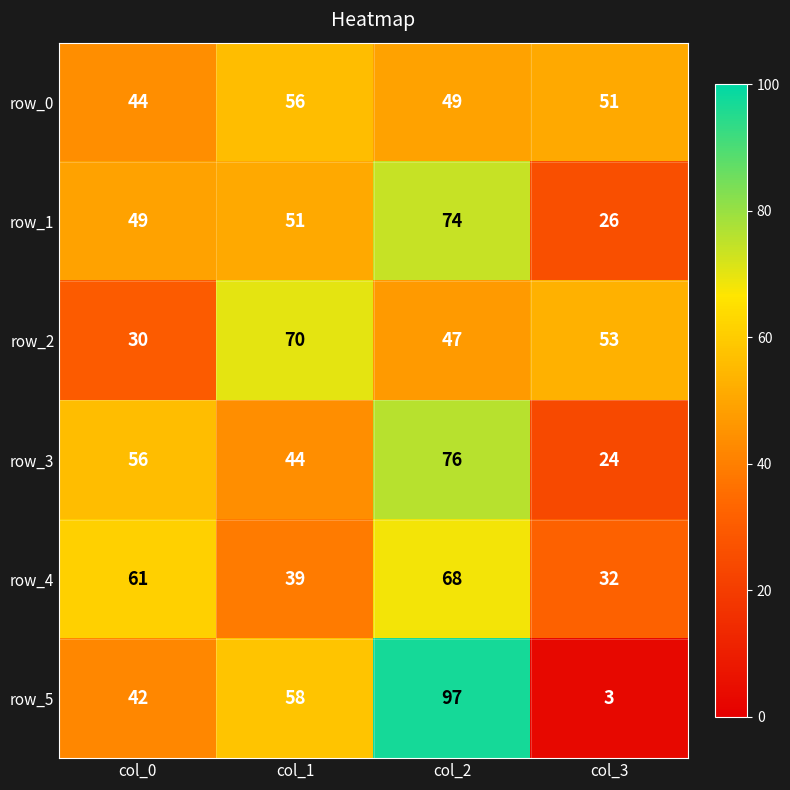

What is the smallest value displayed?

3